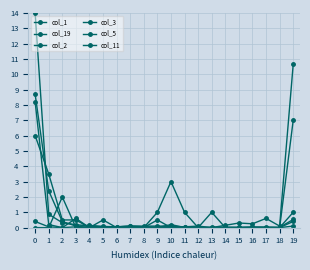

Reading left to right, extract all data points from this chart.

col_1: 14.0	0.9	0.3	0.2	0.1	0.1	0.1	0.1	0.1	0.0	0.1	0.0	0.0	0.0	0.0	0.0	0.1	0.0	0.0	0.5
col_19: 0.4	0.1	0.0	0.1	0.1	0.1	0.1	0.1	0.1	0.1	0.1	0.1	0.1	0.0	0.1	0.3	0.2	0.6	0.1	10.7
col_2: 8.7	2.4	0.4	0.1	0.1	0.0	0.0	0.0	0.0	0.0	0.0	0.0	0.0	0.0	0.0	0.0	0.0	0.0	0.0	0.1
col_3: 8.2	0.2	0.0	0.6	0.0	0.0	0.0	0.0	0.0	0.0	0.2	0.0	0.0	0.0	0.0	0.0	0.0	0.0	0.0	0.4
col_5: 6.0	3.5	0.5	0.5	0.0	0.5	0.0	0.0	0.0	0.5	0.0	0.0	0.0	0.0	0.0	0.0	0.0	0.0	0.0	1.0
col_11: 0.0	0.0	2.0	0.0	0.0	0.0	0.0	0.0	0.0	1.0	3.0	1.0	0.0	1.0	0.0	0.0	0.0	0.0	0.0	7.0